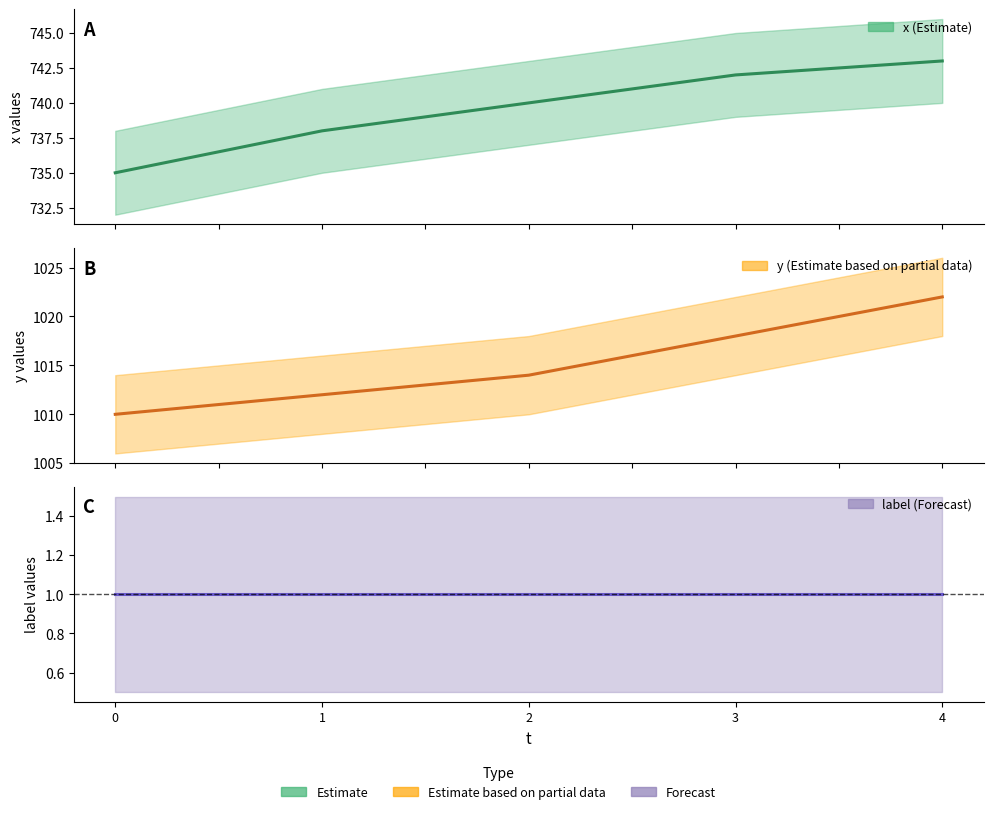

Is it true that y equals 530 at 3?

False